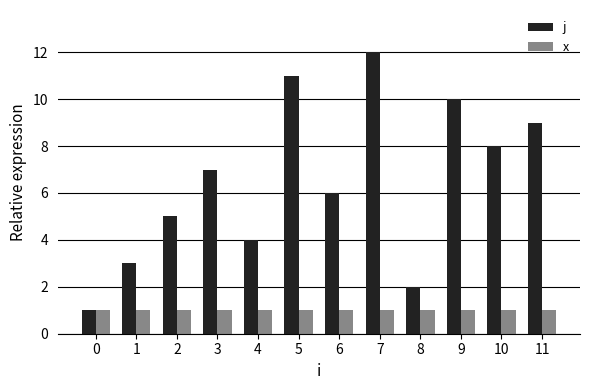

Reading left to right, transcribe all the data shown in this chart.

j: 0=1	1=3	2=5	3=7	4=4	5=11	6=6	7=12	8=2	9=10	10=8	11=9
x: 0=1	1=1	2=1	3=1	4=1	5=1	6=1	7=1	8=1	9=1	10=1	11=1